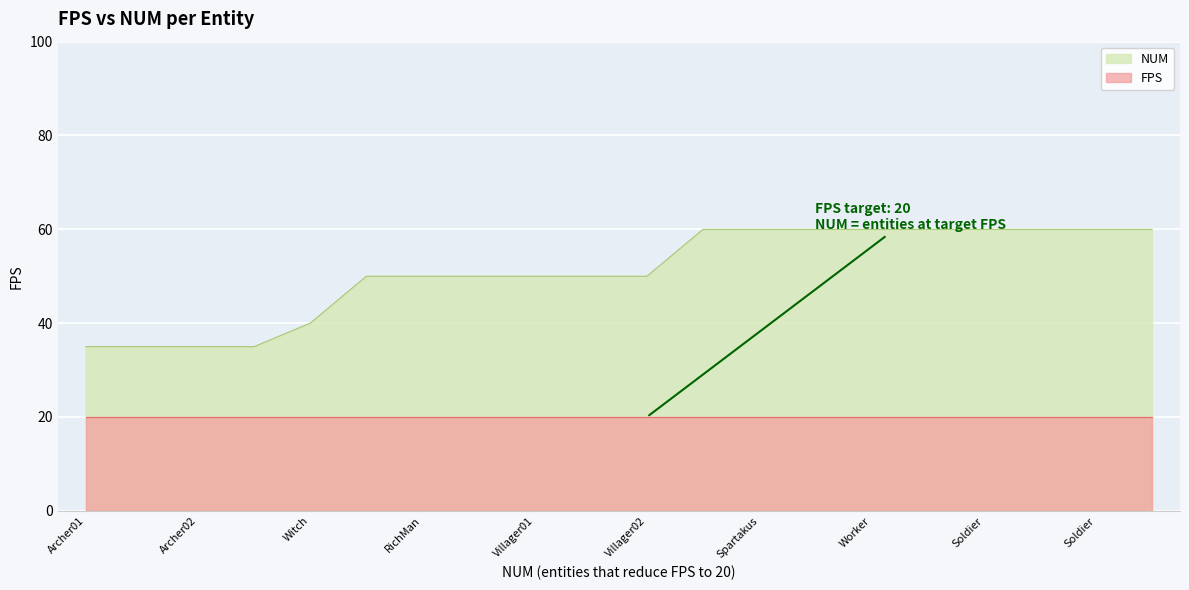

What is the label of the 20th point from the left?

SpiderRed